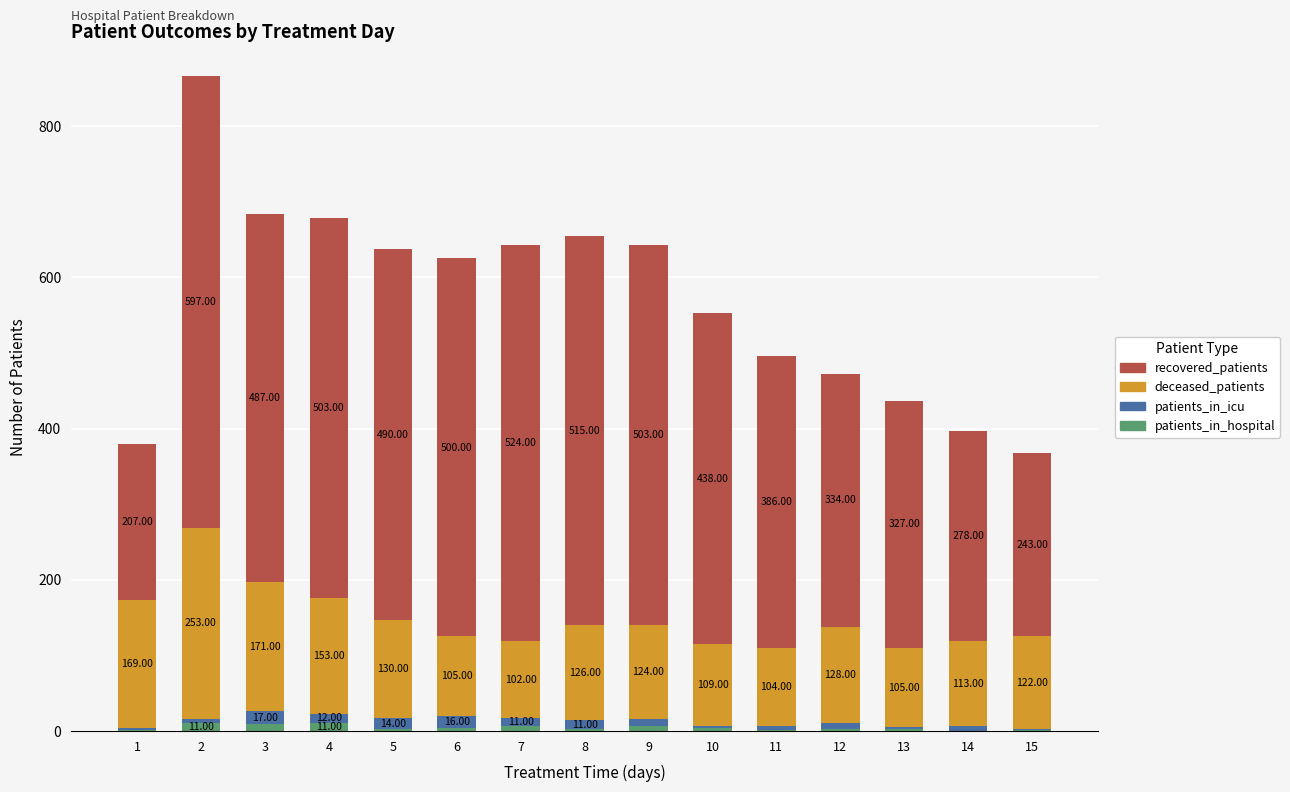

What is the total value across all series at 8?

655